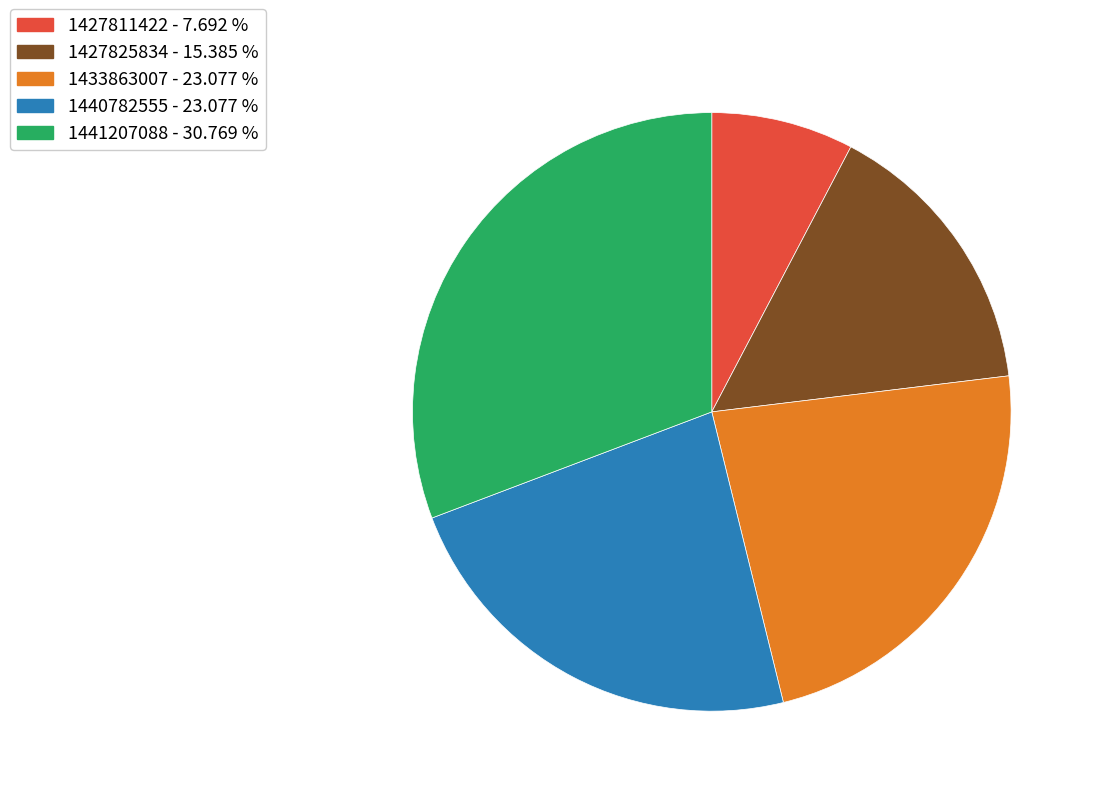

Which category has the smallest portion of the pie?

1427811422 - 7.692 %